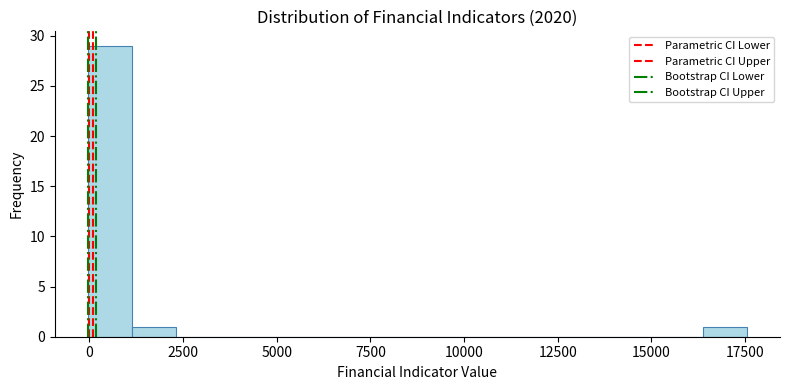

Around what value on the x-axis is the tallest bar? Give the approximate position of its centre, as read against the axis.

500